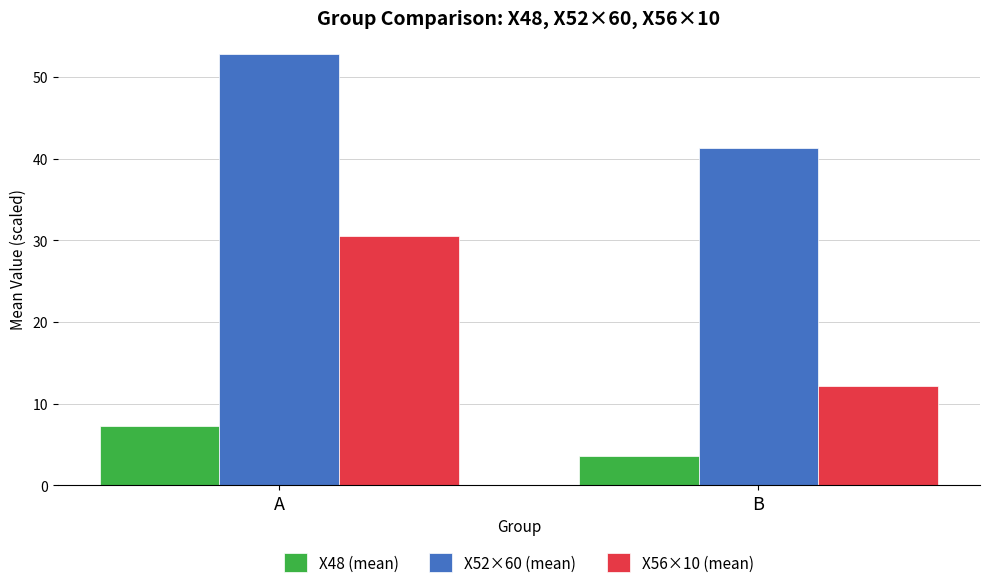

How many data points in X56×10 (mean) are less than 30?

1